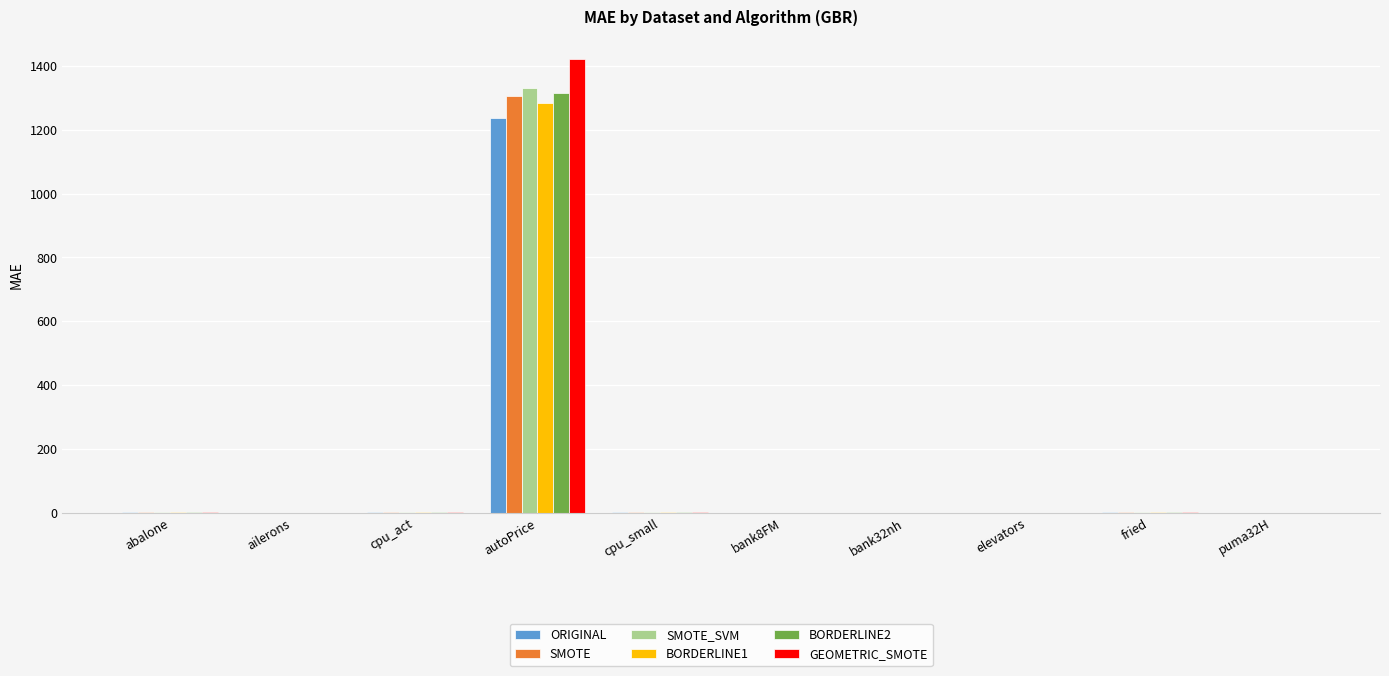

What is the highest value of the GEOMETRIC_SMOTE series?

1420.4